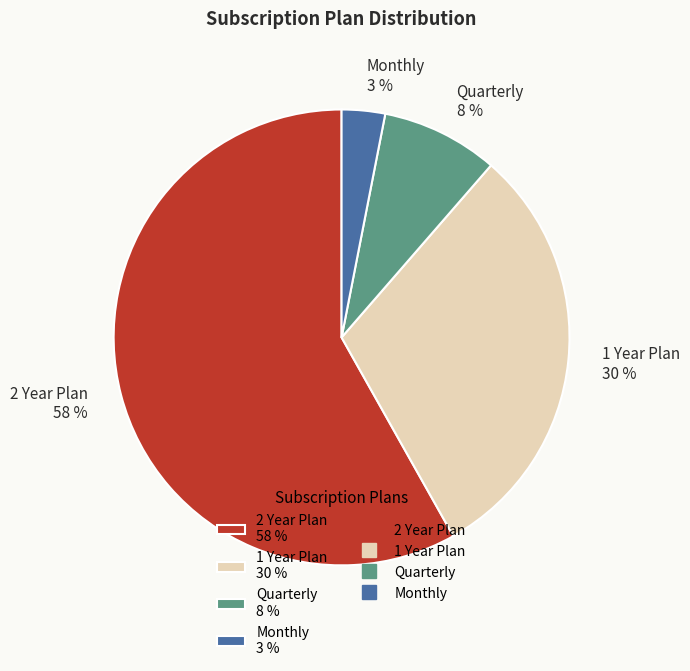

Is the sum of 1 Year Plan and Monthly greater than half?

No